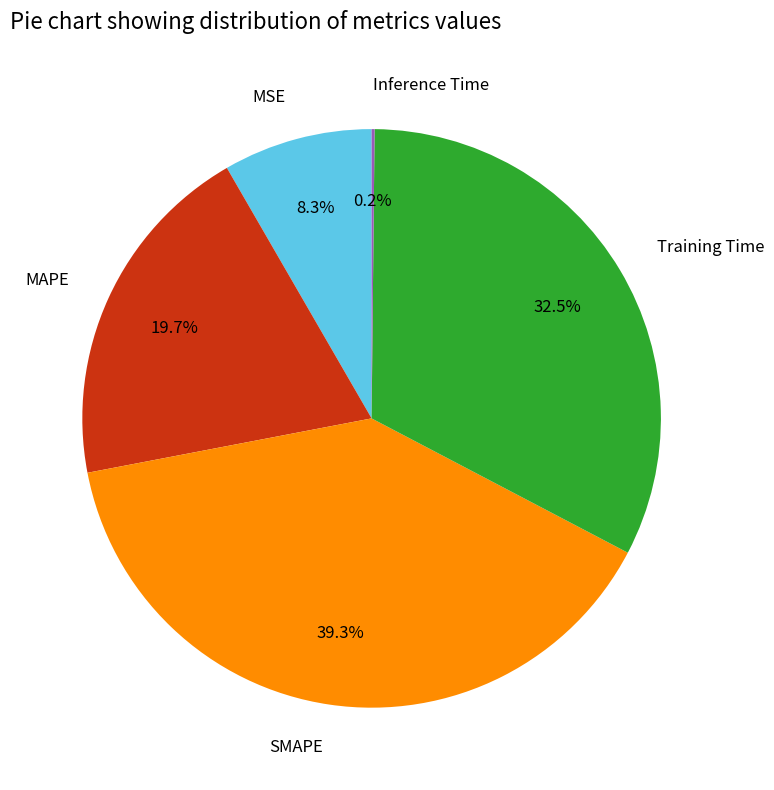

How much of the chart is everything except Training Time?

67.5%